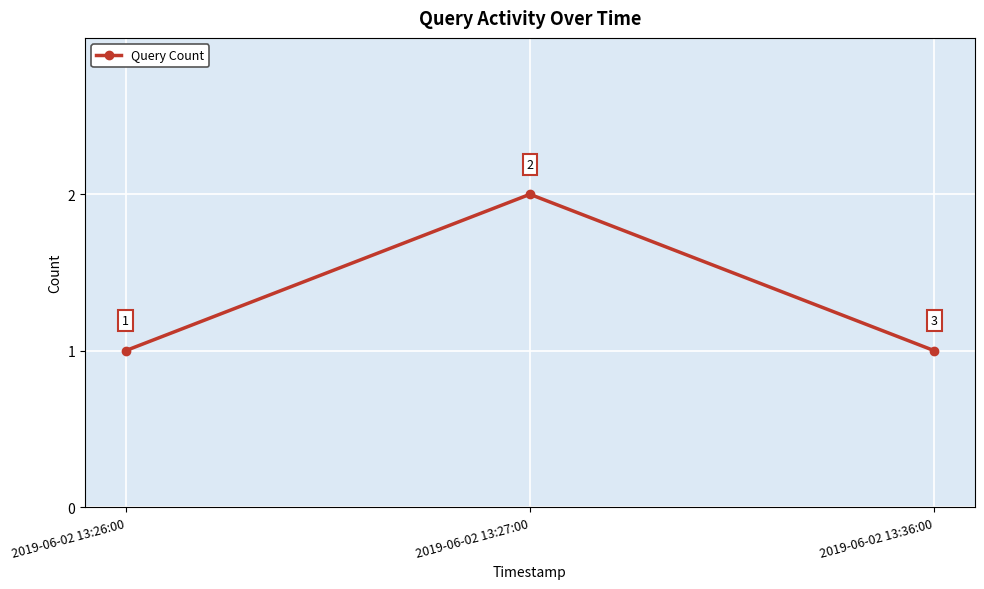

How many series are shown in this chart?

1